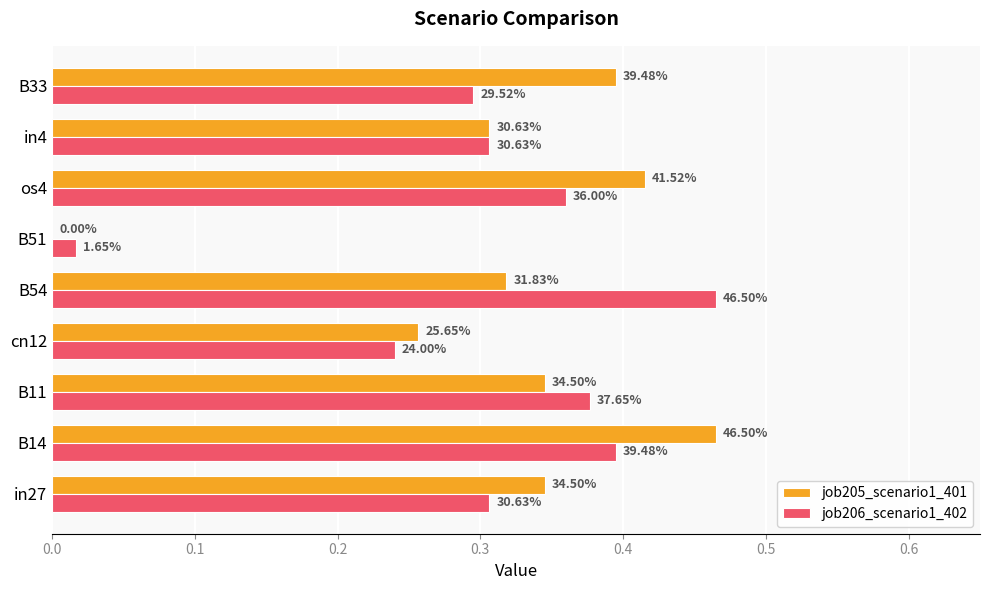

What are all the series names shown in the legend?

job205_scenario1_401, job206_scenario1_402